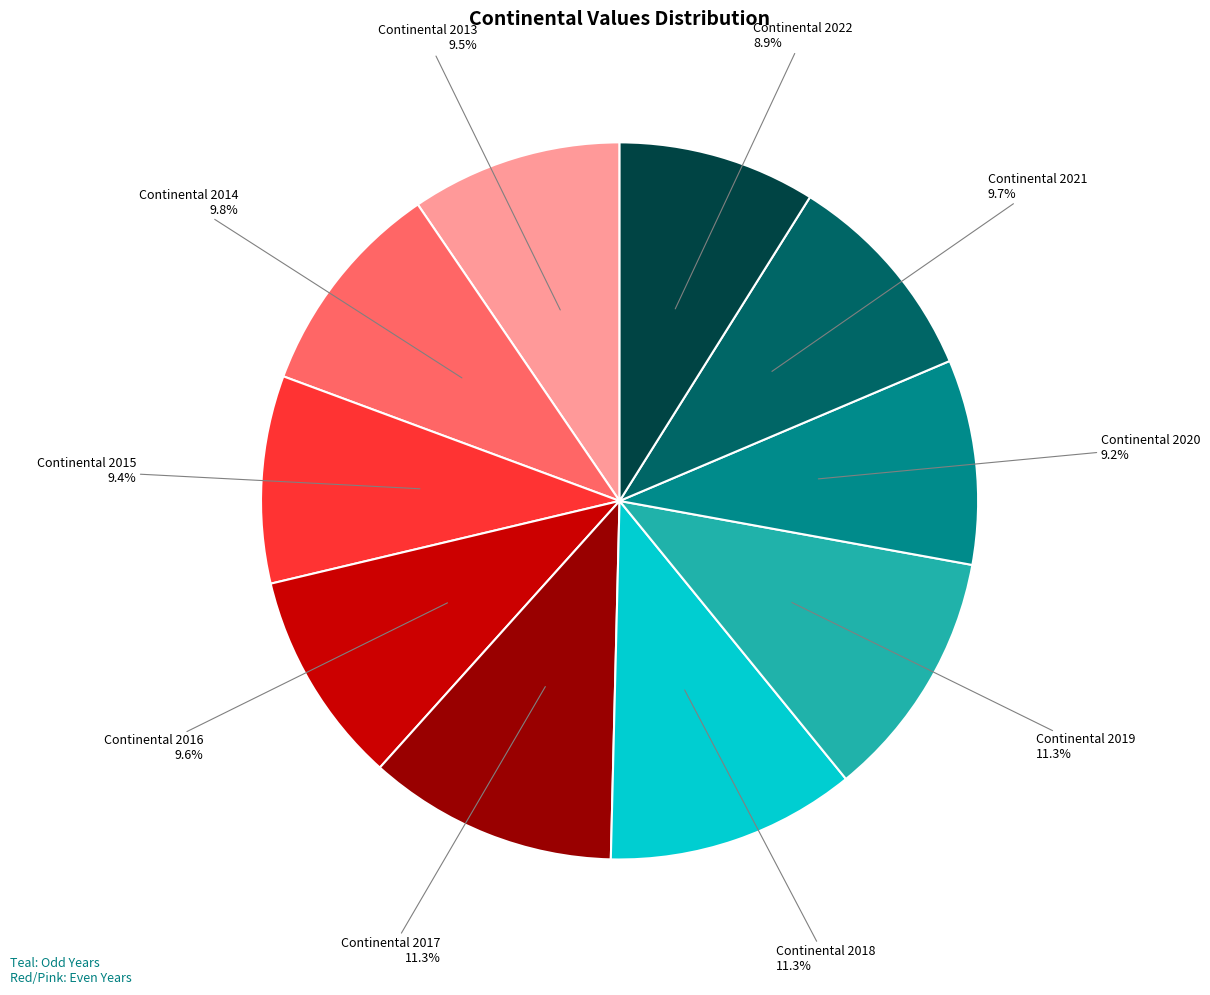

Is Continental 2015 the majority of the pie?

No